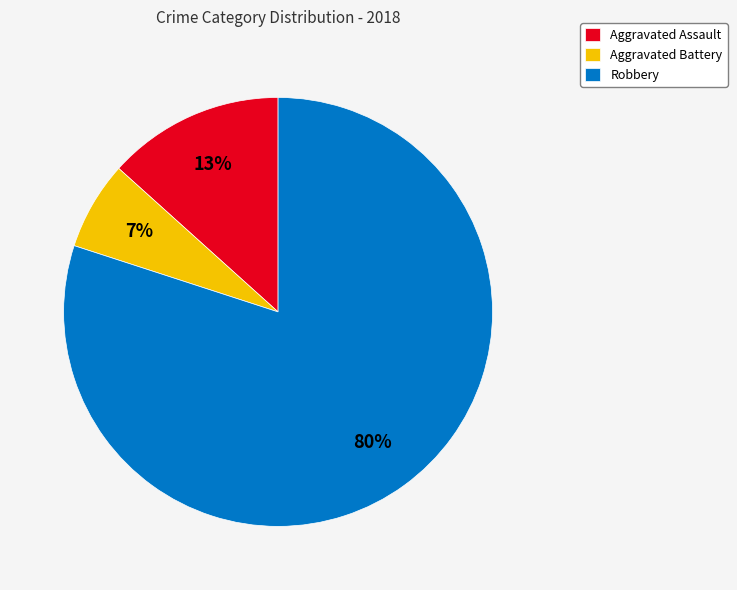

What is the majority slice?

Robbery